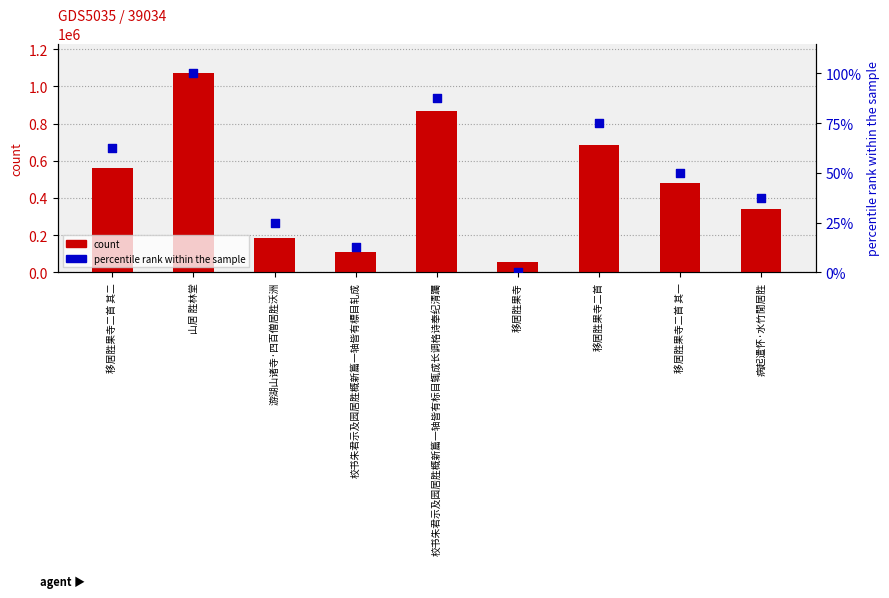

What is the total value across all series at 游湖山诸寺·四百僧居胜沃洲?

183432.0